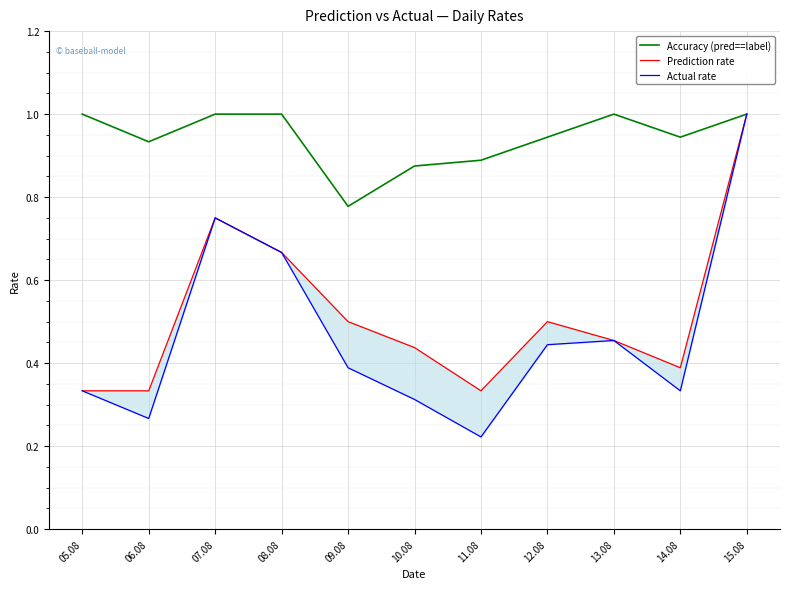

Between 13.08 and 14.08, which is larger?

13.08